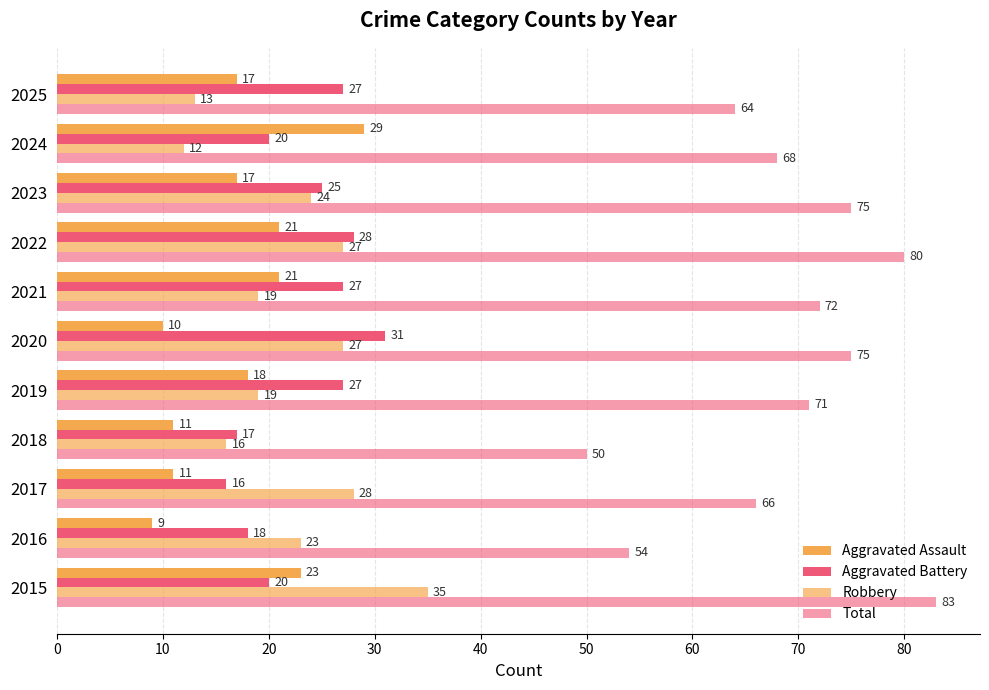

Count the number of categories in the chart.

11